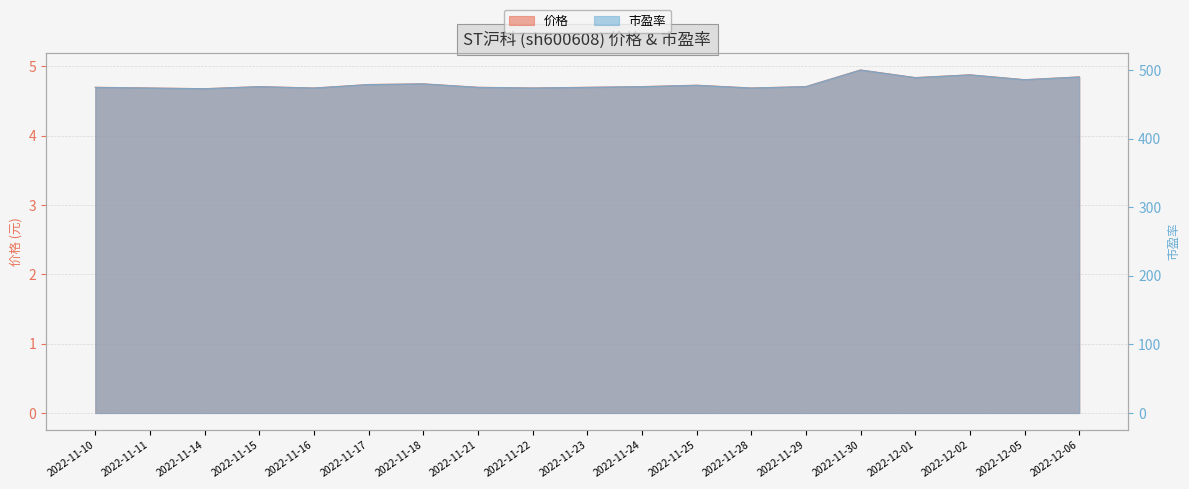

How many lines are shown in the chart?

2